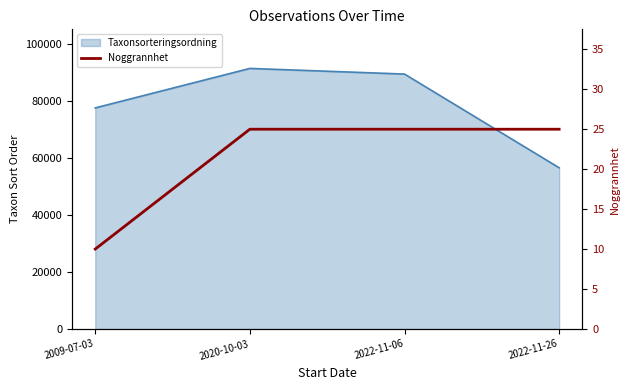

Reading left to right, extract all data points from this chart.

2009-07-03=10	2020-10-03=25	2022-11-06=25	2022-11-26=25